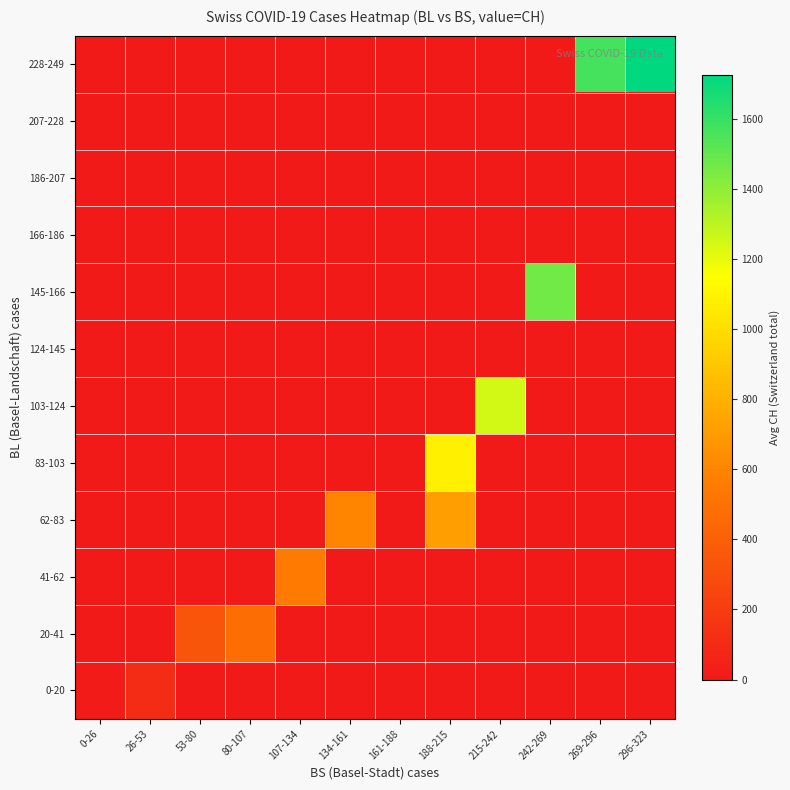

Which series has the largest total across all categories?

228-249